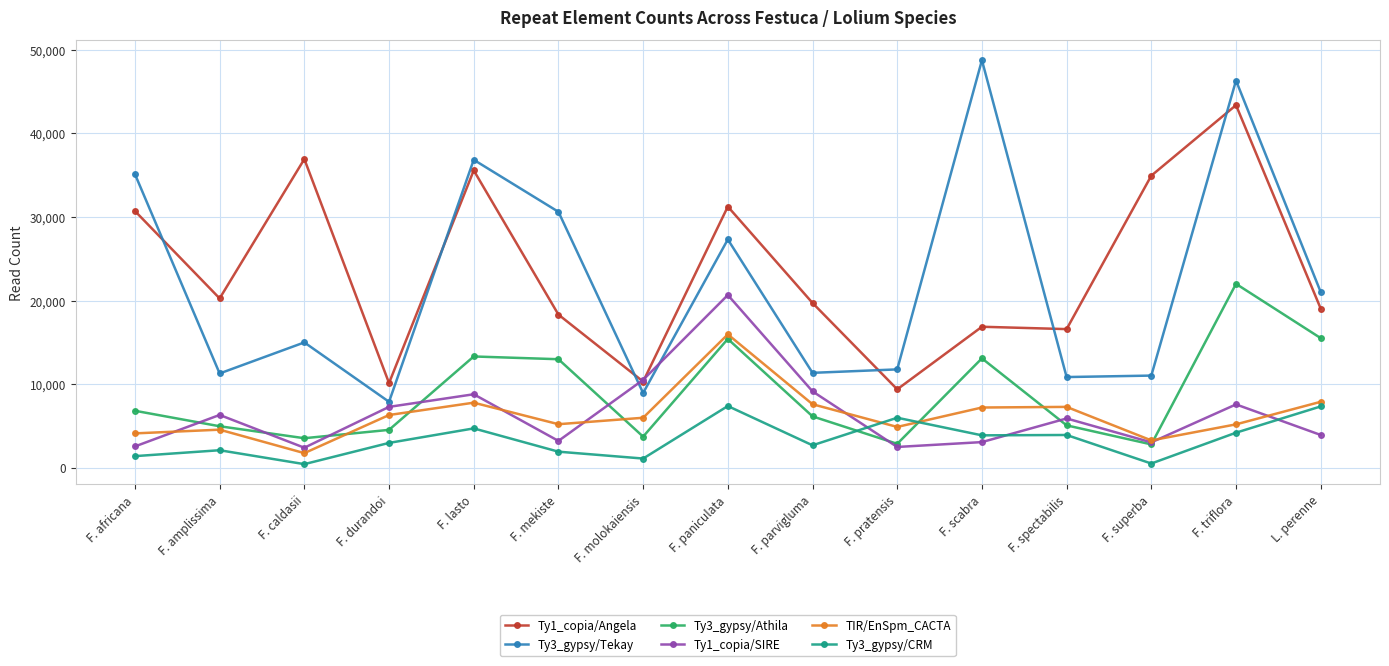

True or false: Ty1_copia/Angela and Ty3_gypsy/Athila intersect in this chart.

False